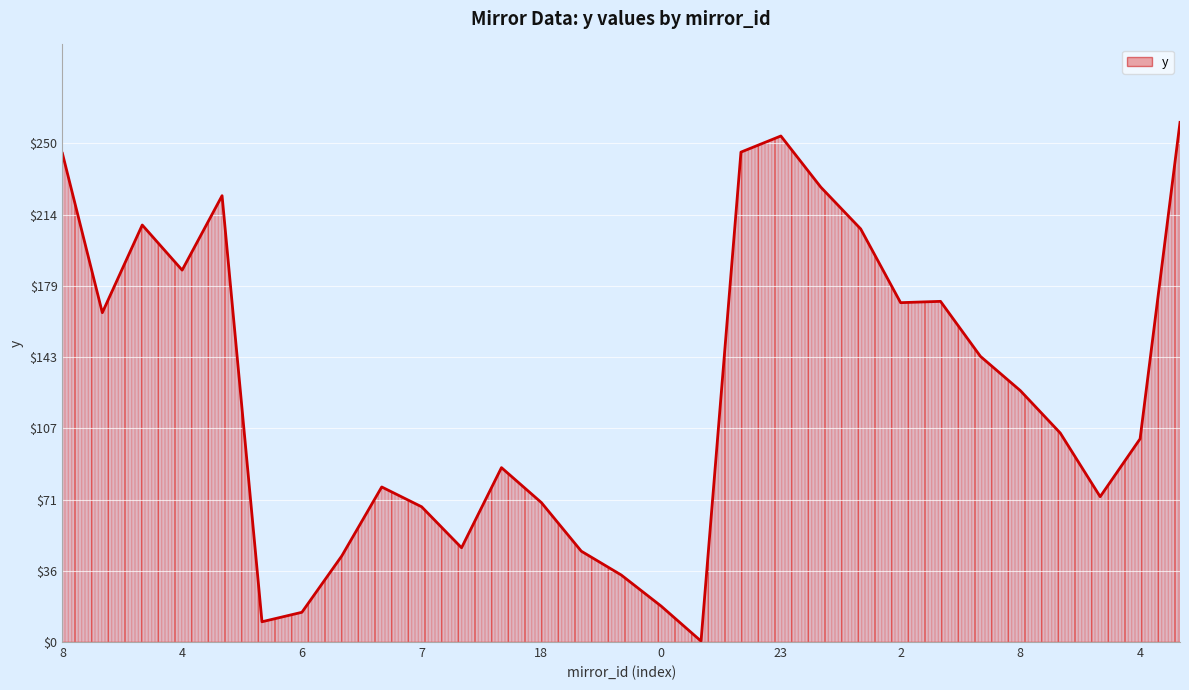

What is the difference between the maximum and minimum values?

260.1